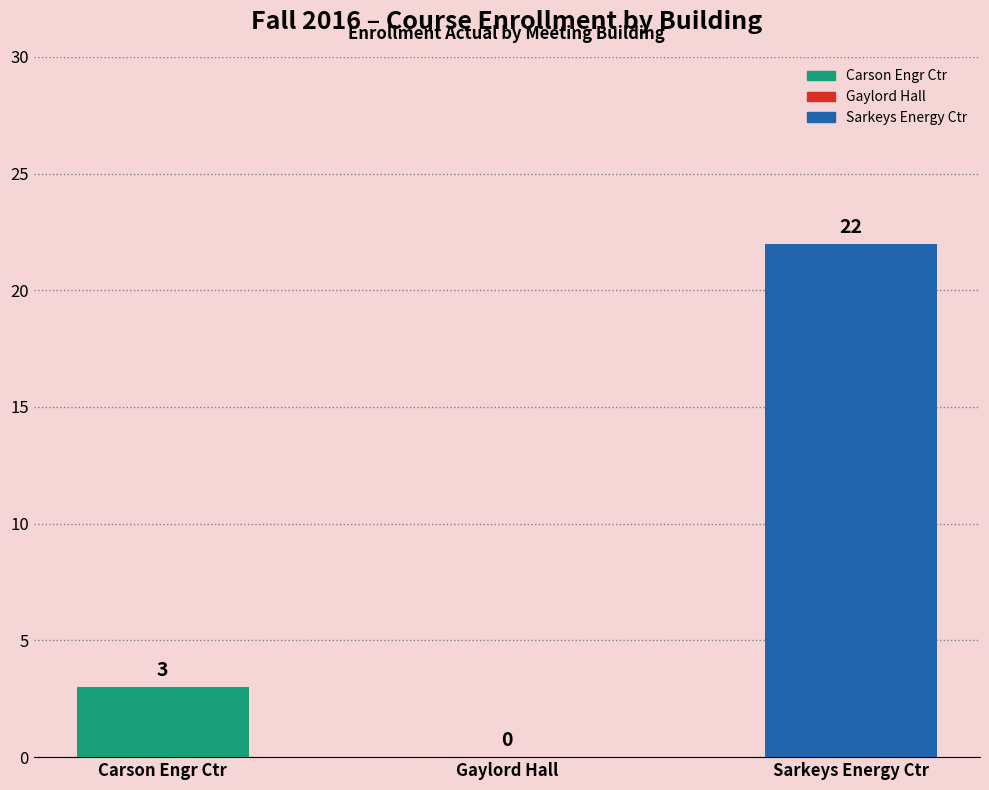

Are the bars horizontal?

No